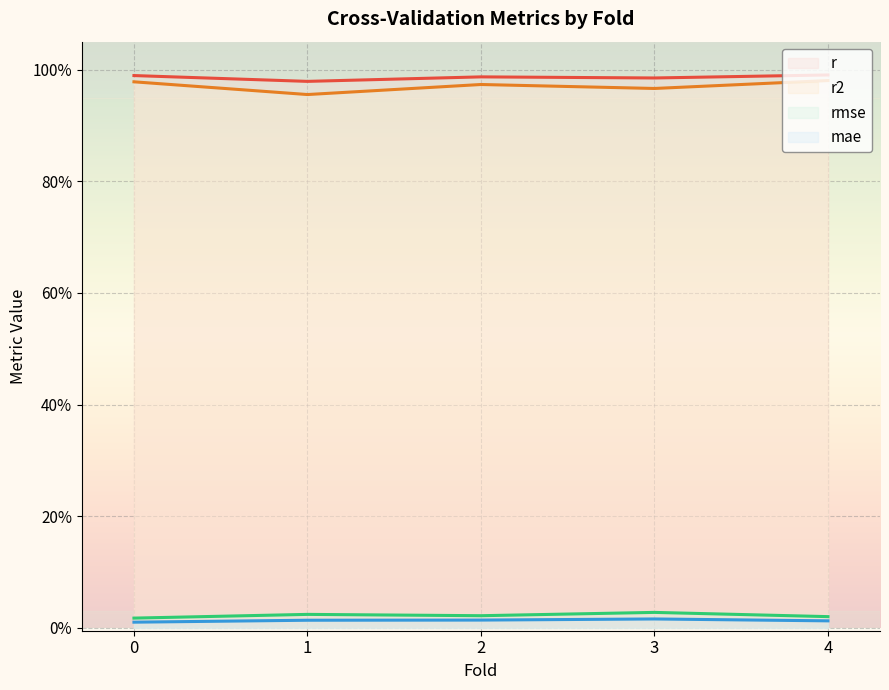

The r2 series shows 0.6 at 0.0. True or false?

False